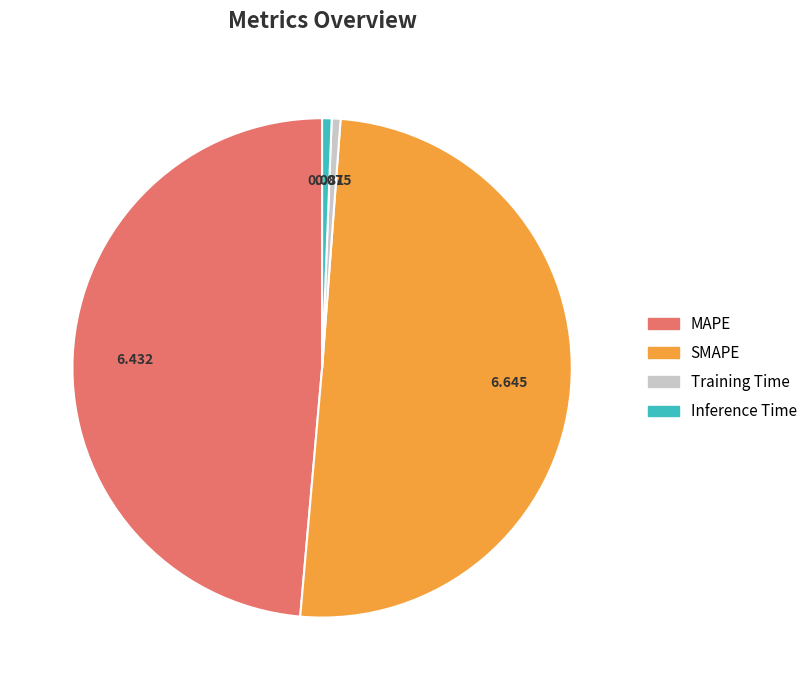

Which has a higher value, SMAPE or Inference Time?

SMAPE